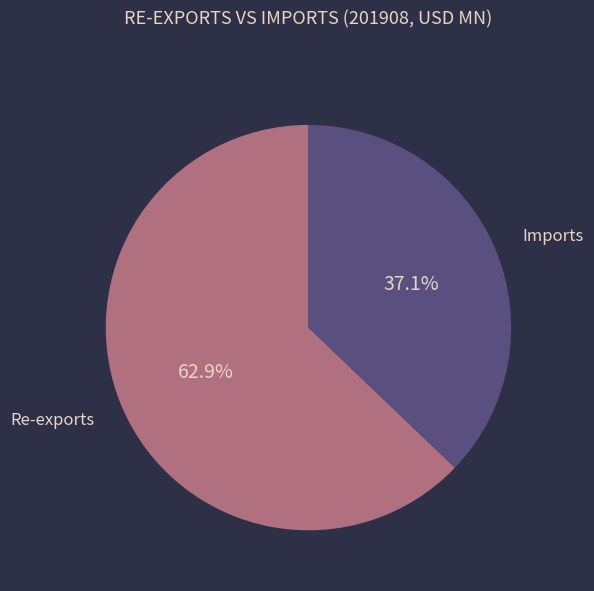

What is the ratio of the value at Imports to the value at Re-exports?

0.6